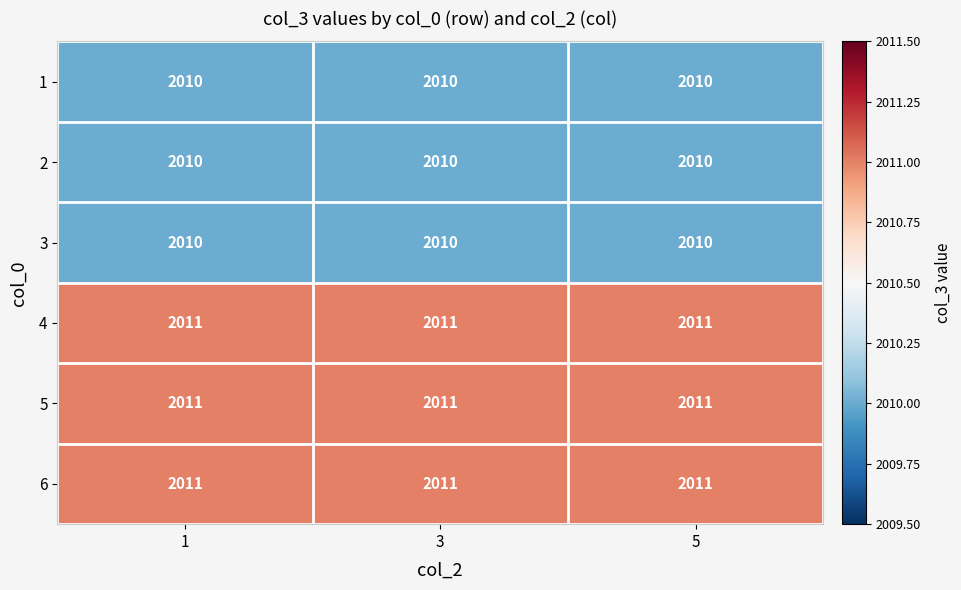

At how many categories does at least one series exceed 2010?

3